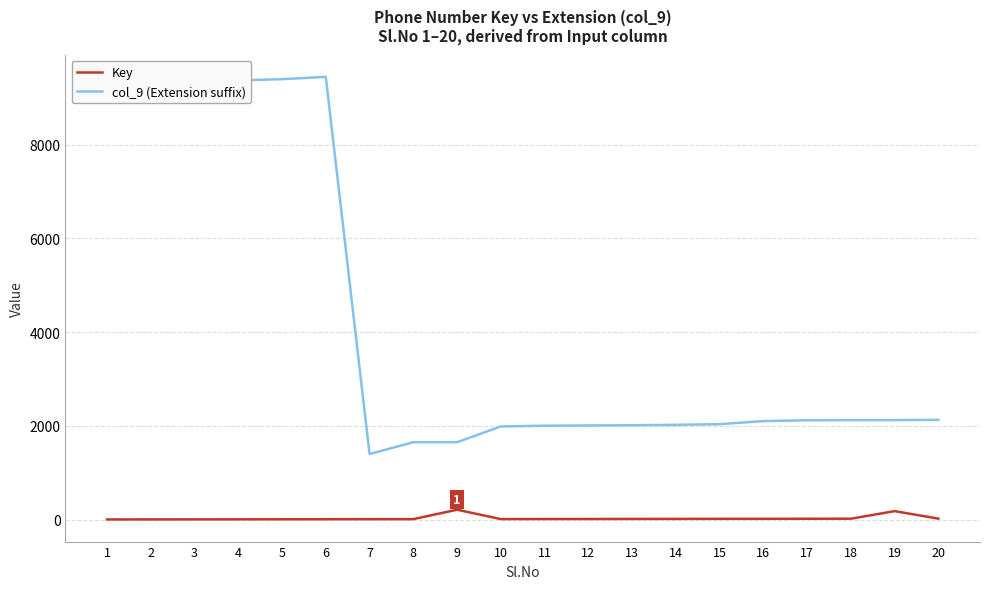

What is the average value of the Key series?

28